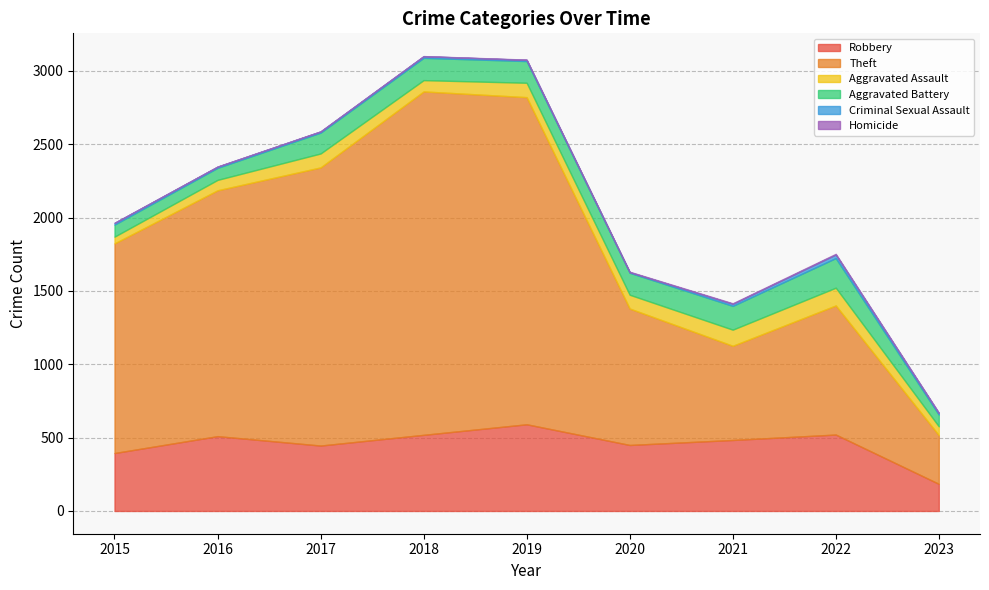

What are all the series names shown in the legend?

Robbery, Theft, Aggravated Assault, Aggravated Battery, Criminal Sexual Assault, Homicide